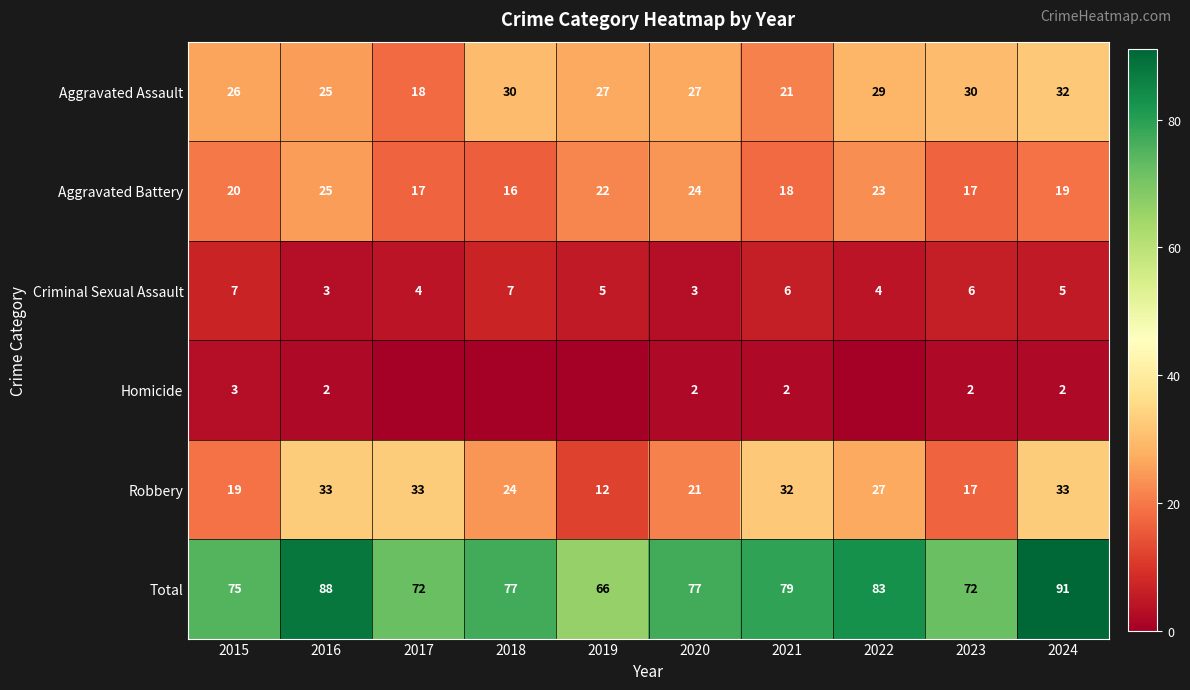

What is the maximum value for Total?

91